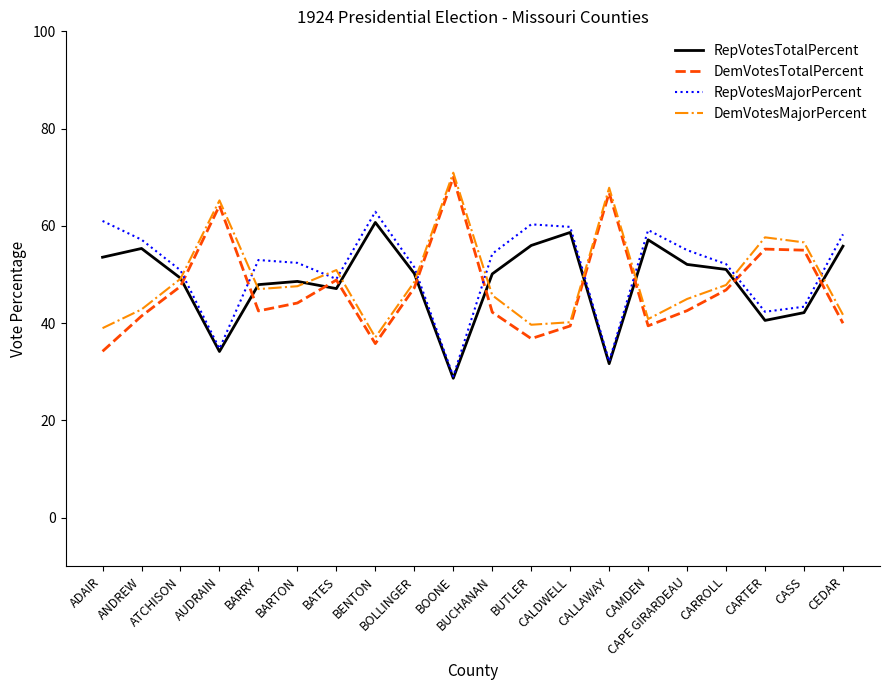

What is the smallest value displayed?

28.7